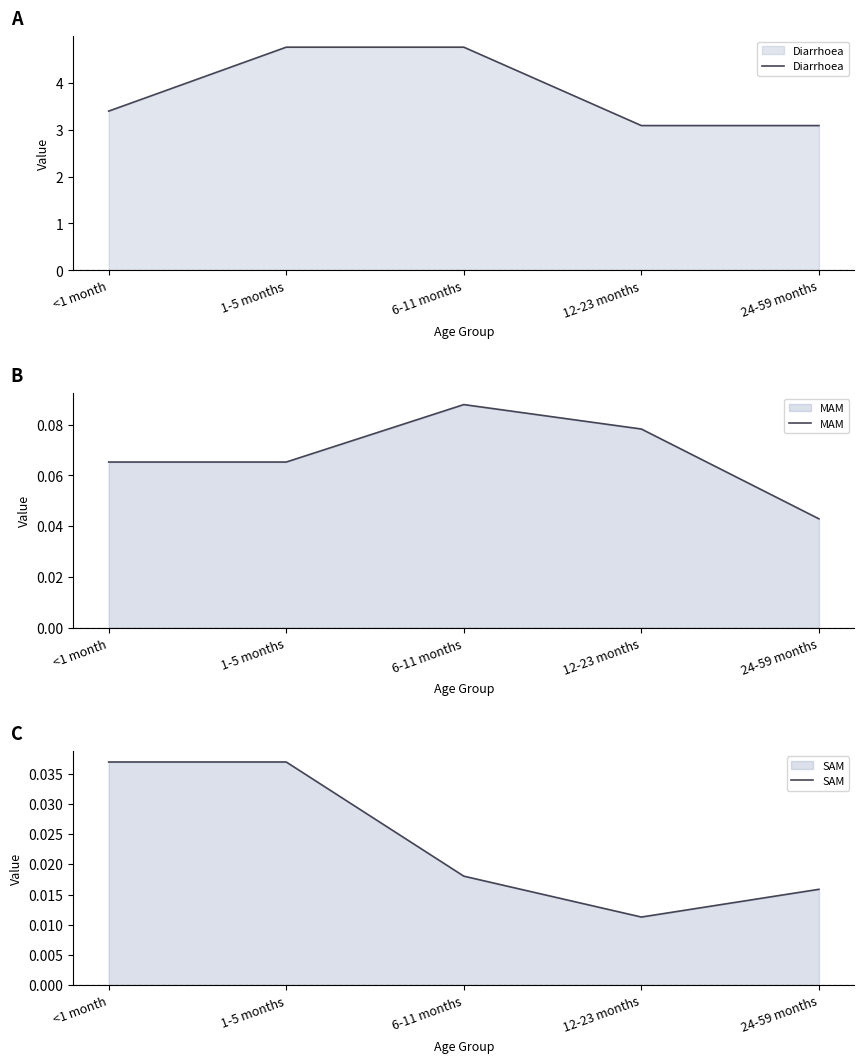

What position from the right is 12-23 months?

2